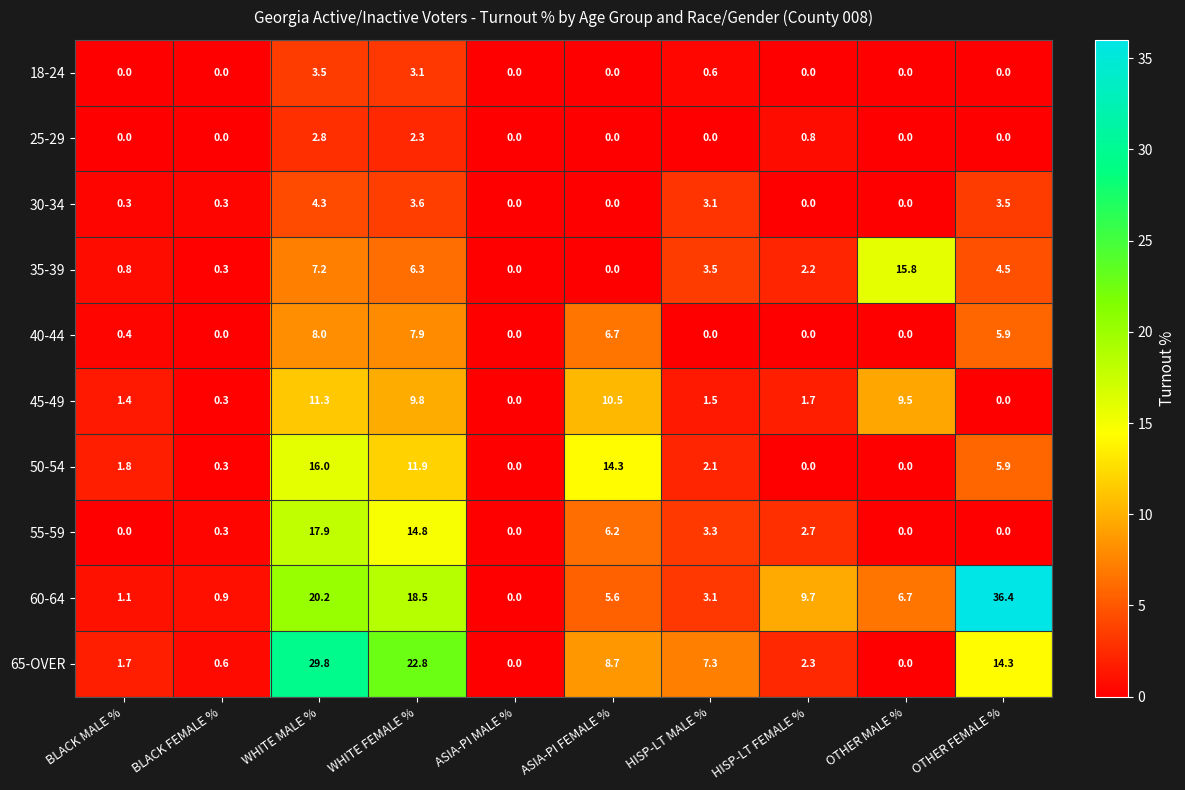

The 50-54 series shows 7.8 at OTHER FEMALE %. True or false?

False